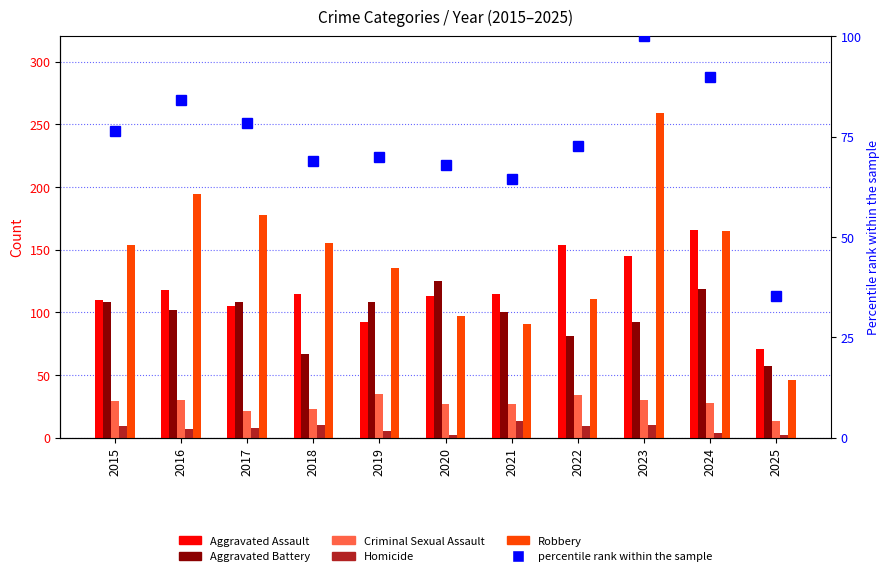

True or false: Aggravated Battery has a value of 90.1 at 2018.

False